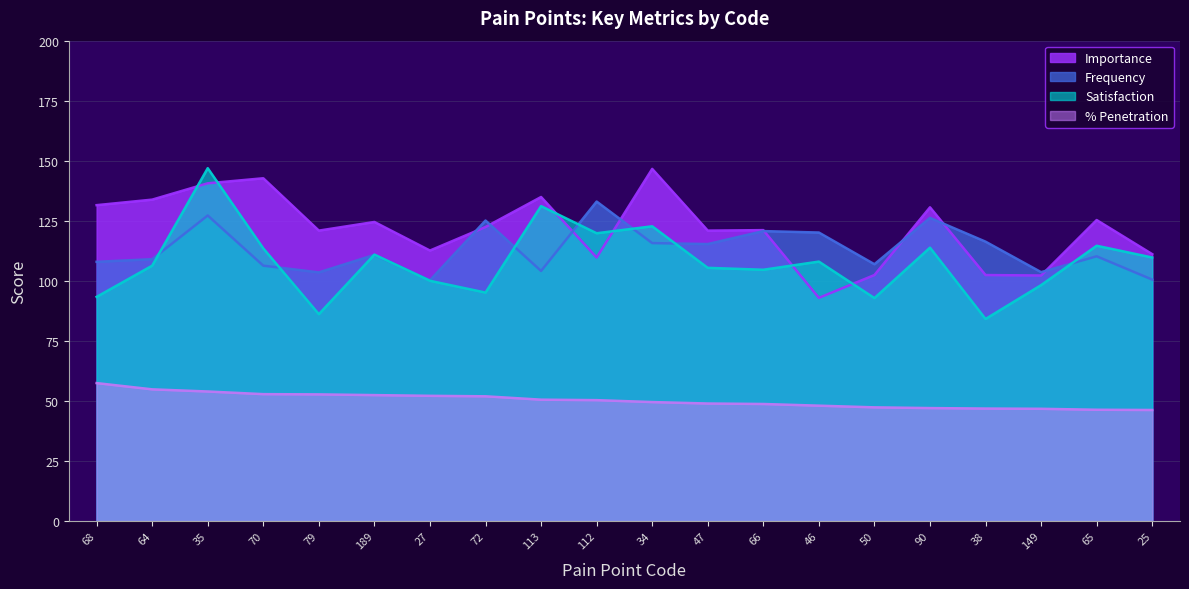

Reading right to left, extract all data points from this chart.

% Penetration: 46.2	46.3	46.7	46.8	47.0	47.3	48.0	48.7	48.9	49.5	50.3	50.5	51.9	52.1	52.4	52.7	52.8	53.9	54.8	57.4
Importance: 111.1	125.3	102.2	102.4	130.6	102.4	92.9	121.1	120.9	146.6	109.7	134.9	122.4	112.6	124.5	120.9	142.7	140.6	133.8	131.5
Frequency: 100.5	110.2	103.6	116.3	126.2	106.9	120.1	120.7	115.3	115.7	133.0	104.1	125.1	100.2	110.8	103.5	106.3	127.2	109.0	107.9
Satisfaction: 109.7	114.6	98.2	84.1	113.8	92.8	108.0	104.6	105.4	122.7	119.8	131.1	95.1	100.0	110.9	86.1	113.5	146.9	106.3	93.3